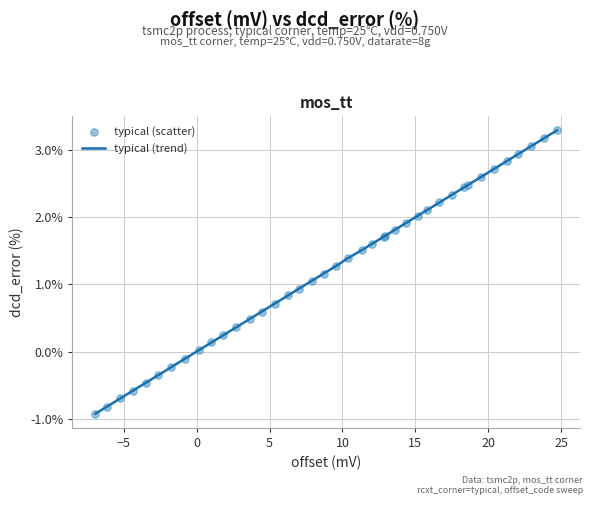

What is the difference between the maximum and minimum values?

4.2